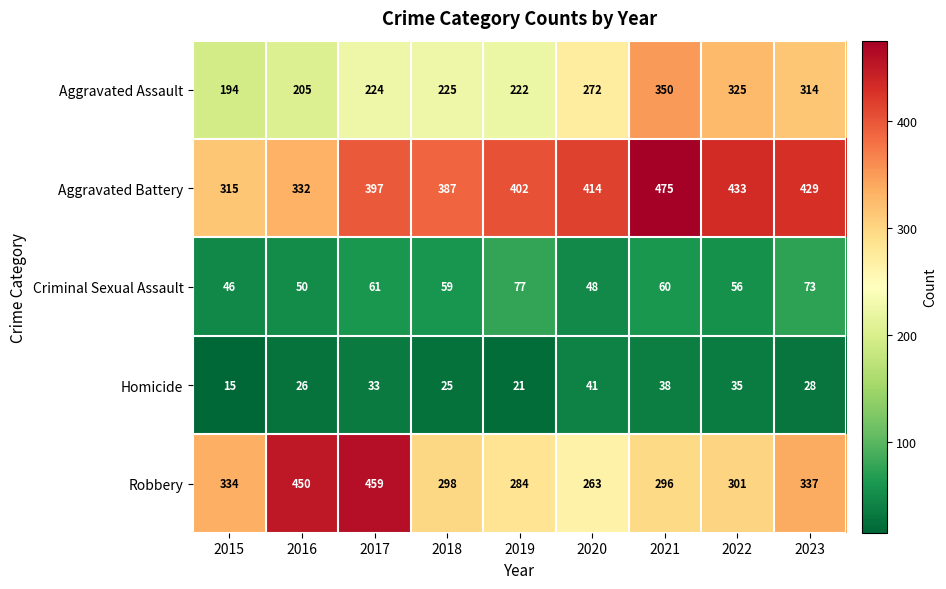

What is the difference between the highest and lowest values at 2022?

398